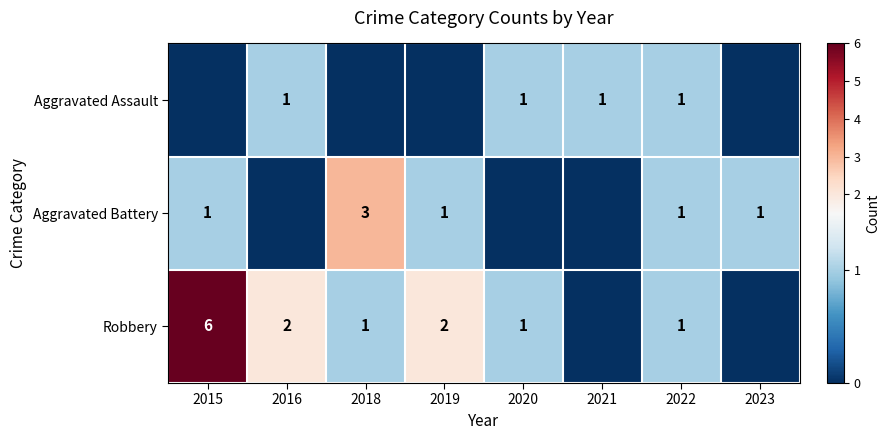

Is it true that Aggravated Assault equals 1 at 2021?

True